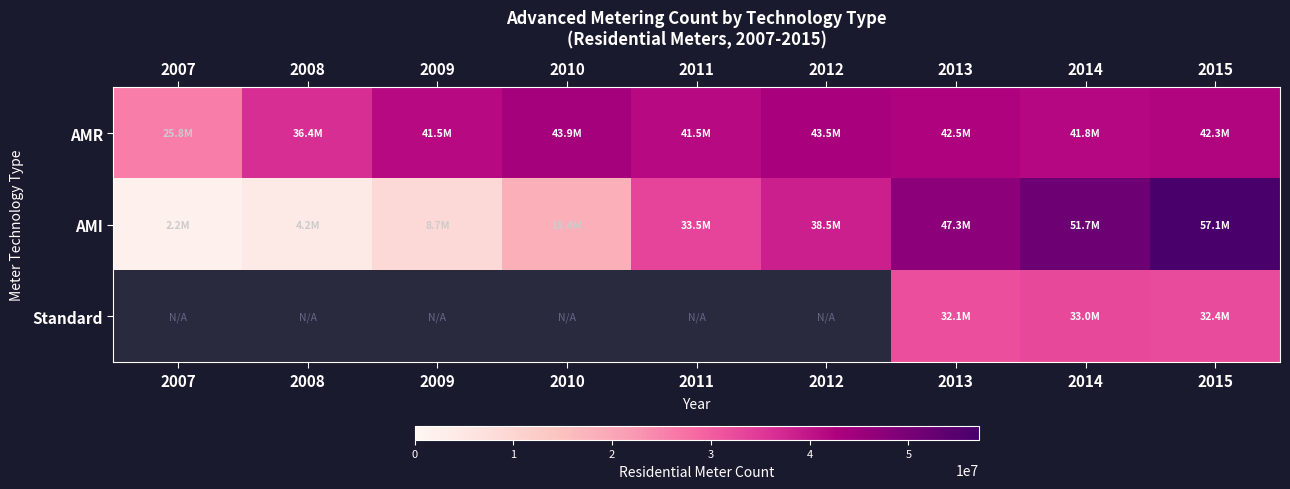

What is the spread (max minus min) of values at 2014?

18715549.0